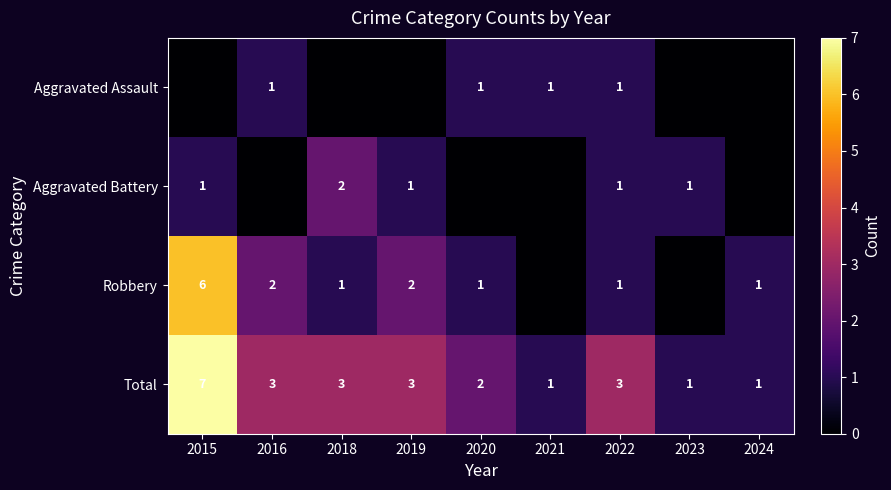

Count the Total values in the range 1 to 3.

8